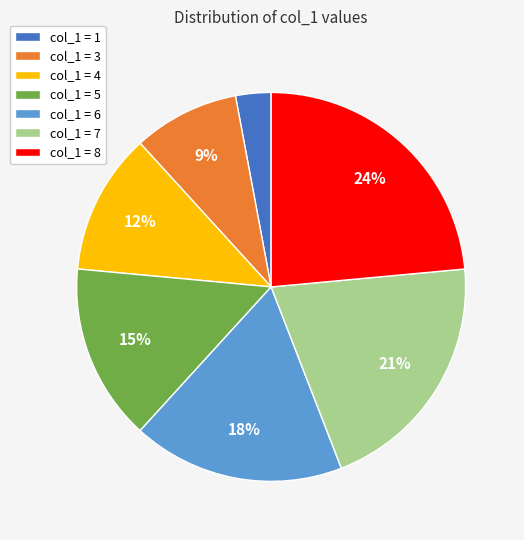

Is there a majority slice in this chart?

No